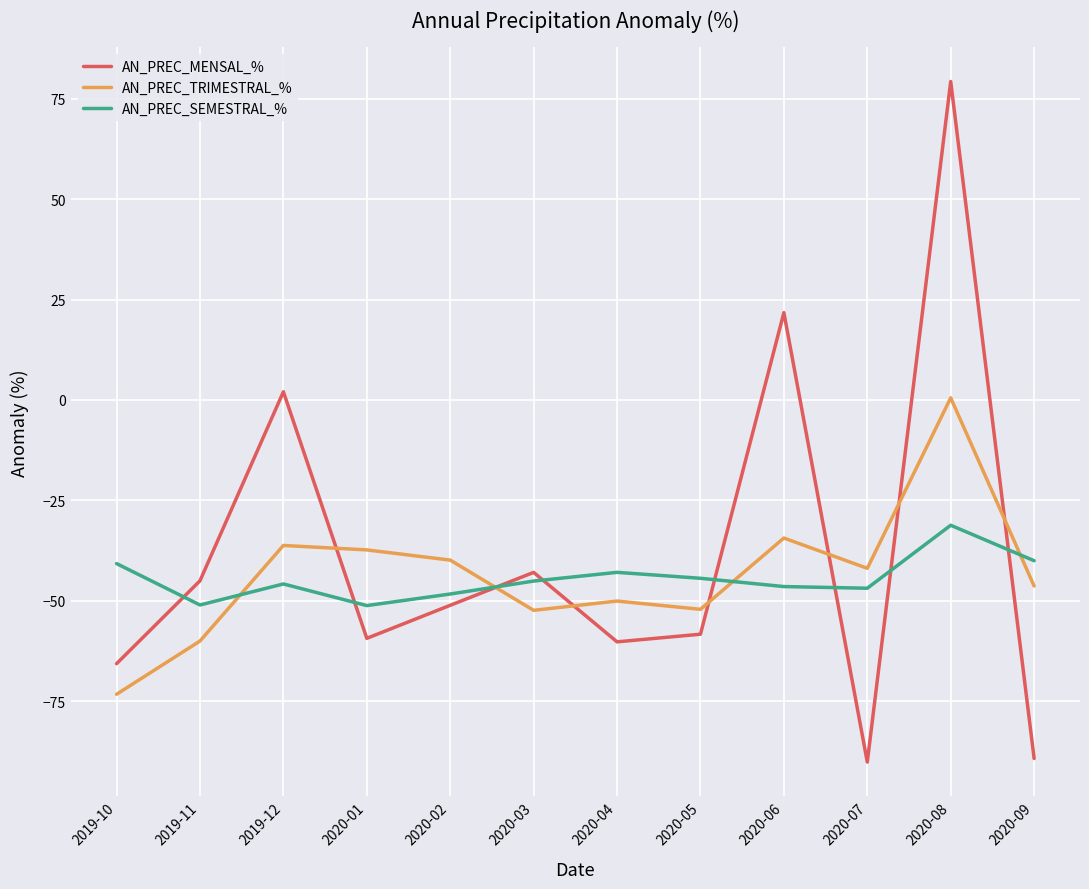

How many positive values does the AN_PREC_TRIMESTRAL_% series have?

1